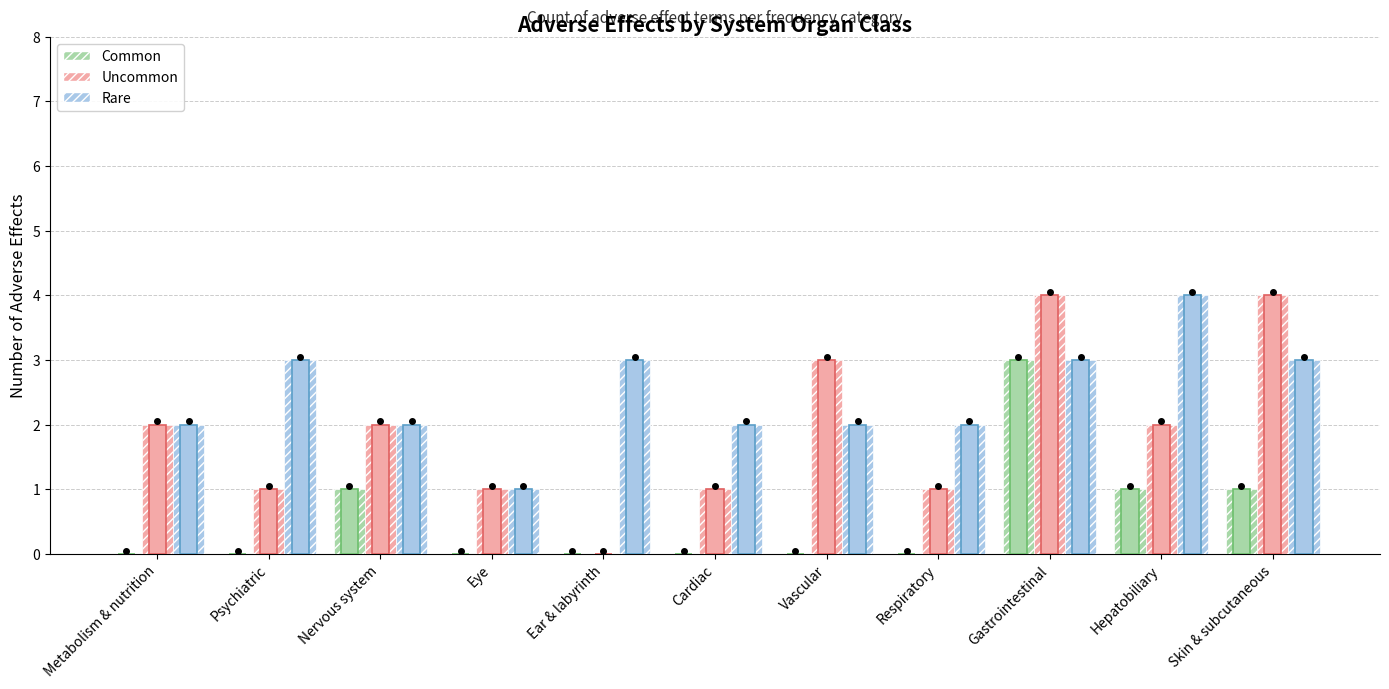

How many distinct data groups are displayed?

3